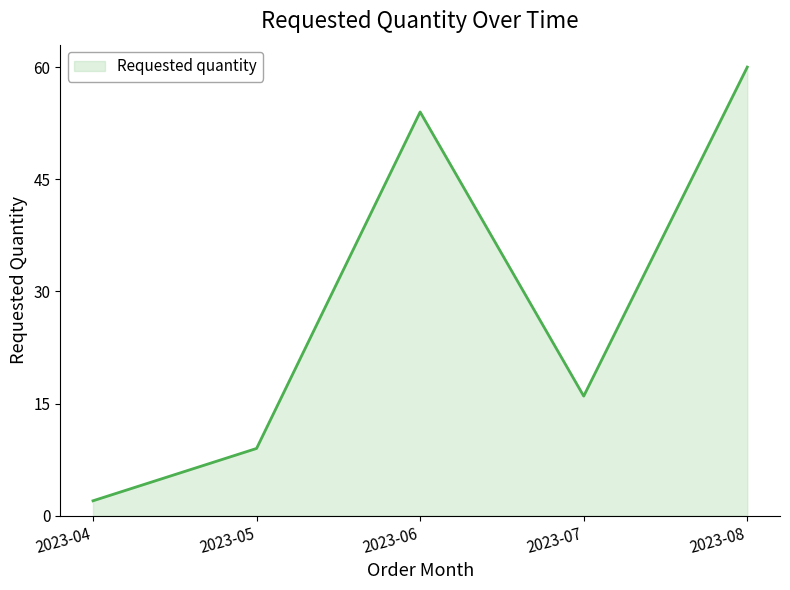

List the labels in order of value, largest first.

2023-08, 2023-06, 2023-07, 2023-05, 2023-04